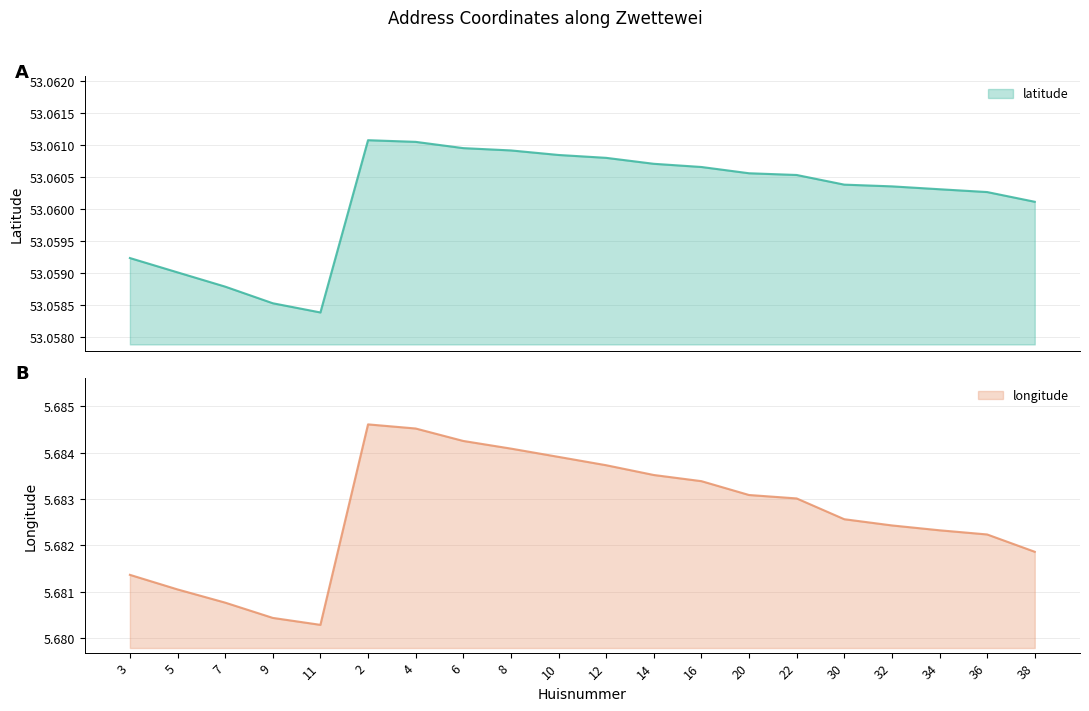

Count the longitude values in the range 5 to 6.

20